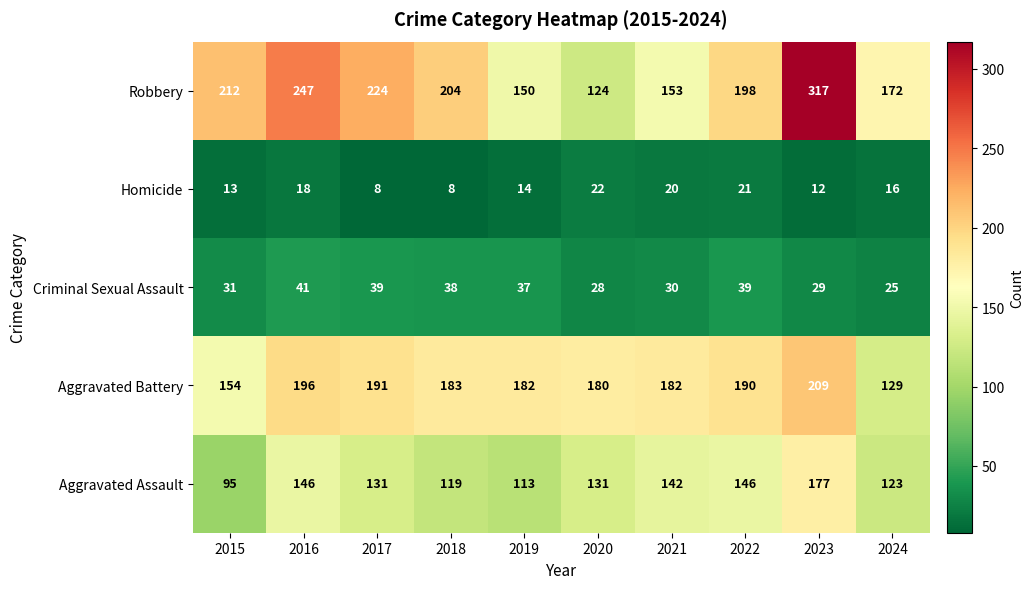

At 2023, list the series in order from smallest to largest.

Homicide, Criminal Sexual Assault, Aggravated Assault, Aggravated Battery, Robbery